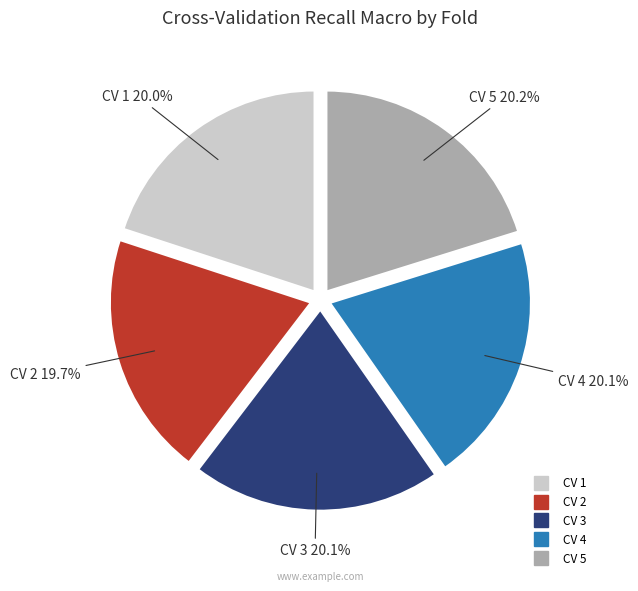

Is CV 3 the majority of the pie?

No